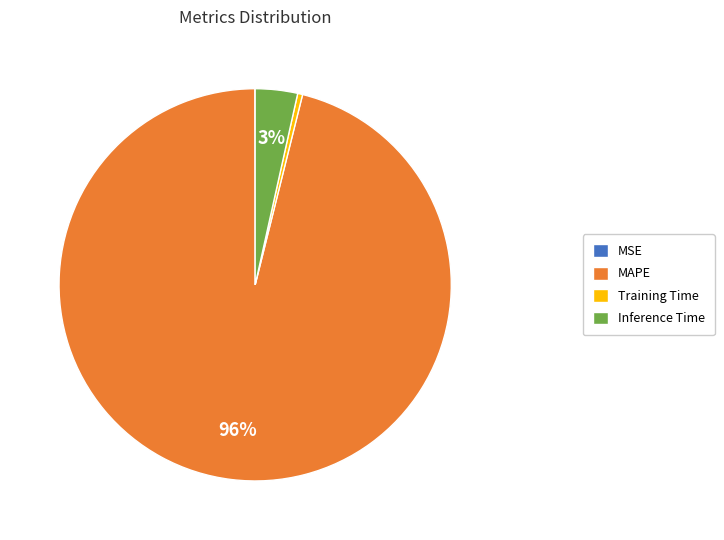

To the nearest percent, what portion does Inference Time represent?

3%